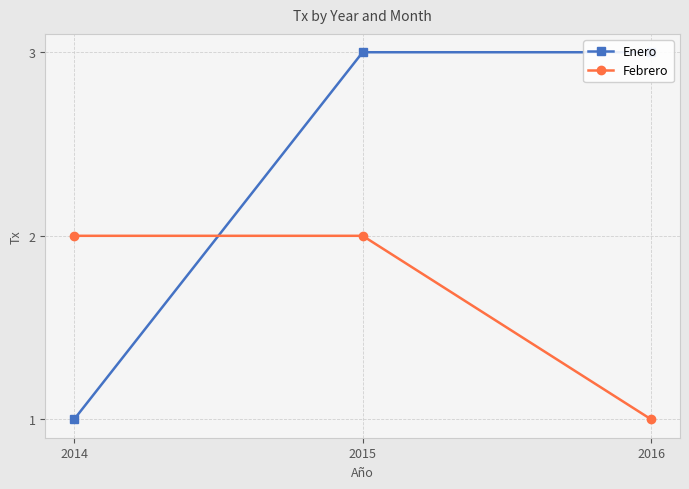

Is it true that Febrero equals 2 at 2015?

True